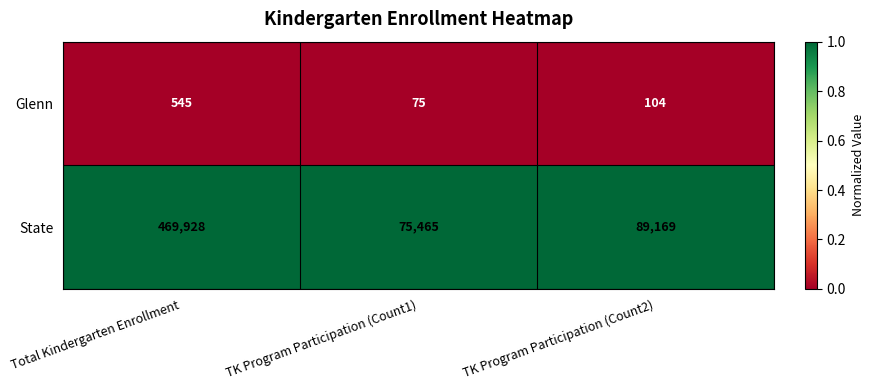

Is it true that State equals 32932 at TK Program Participation (Count1)?

False